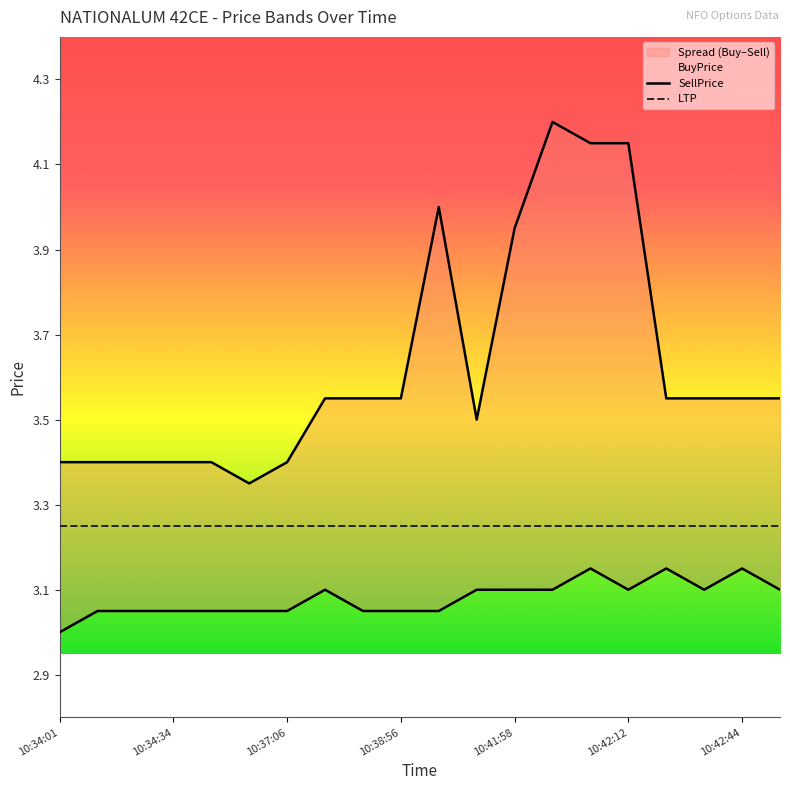

Rank the series by their maximum value, from lowest to highest.

BuyPrice, LTP, SellPrice